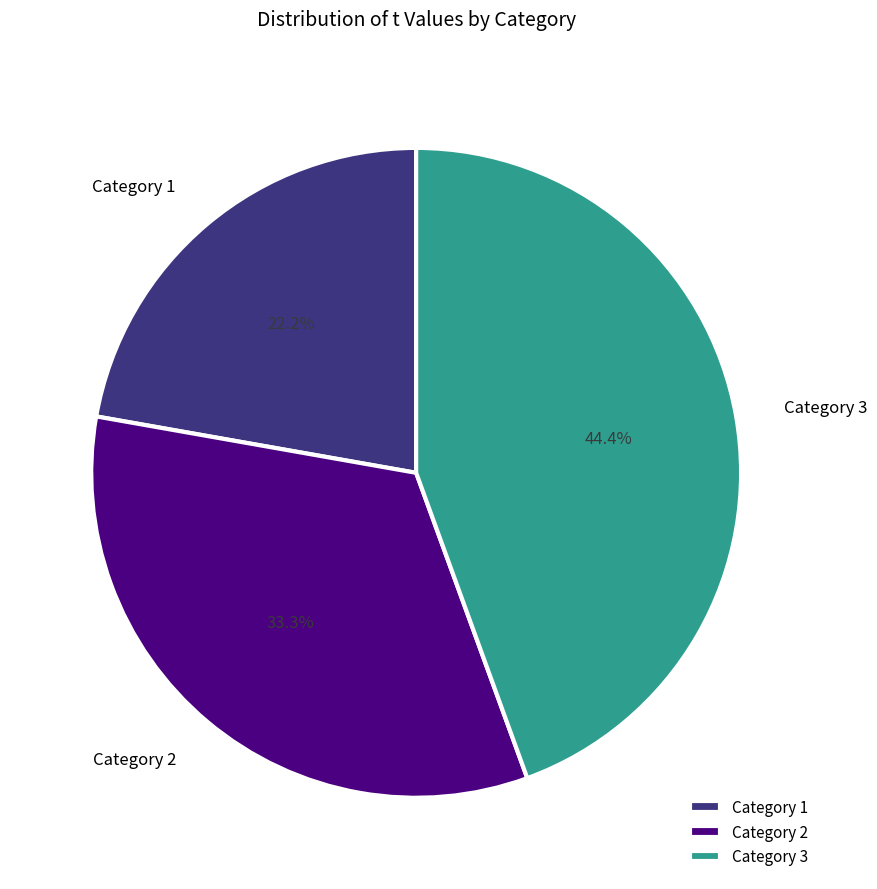

What percentage is NOT represented by Category 2?

66.7%